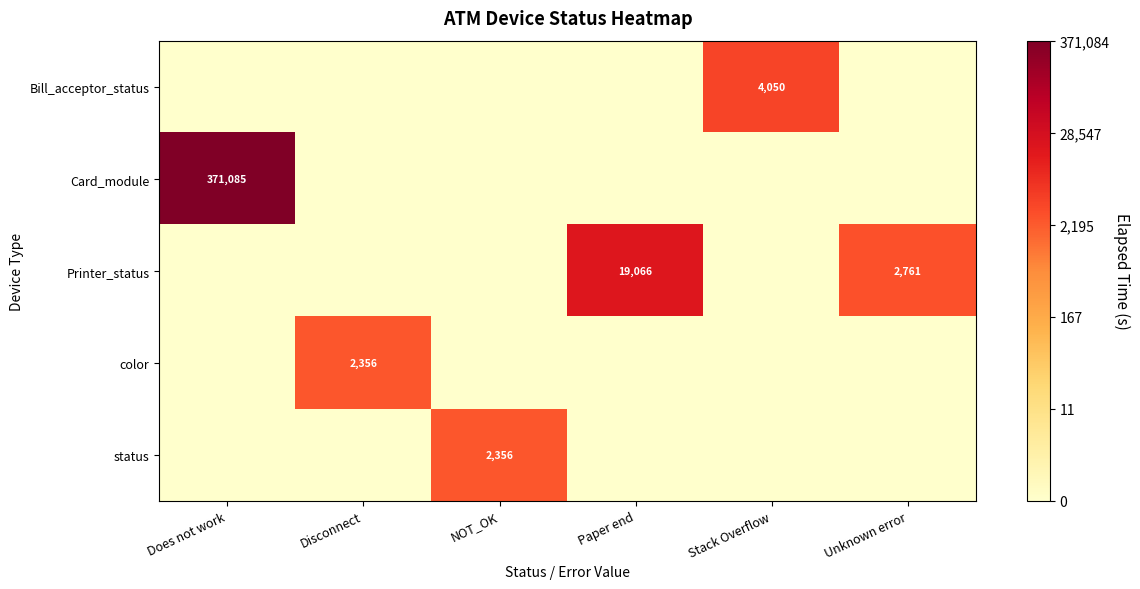

The value of Card_module at Does not work is 179126. True or false?

False